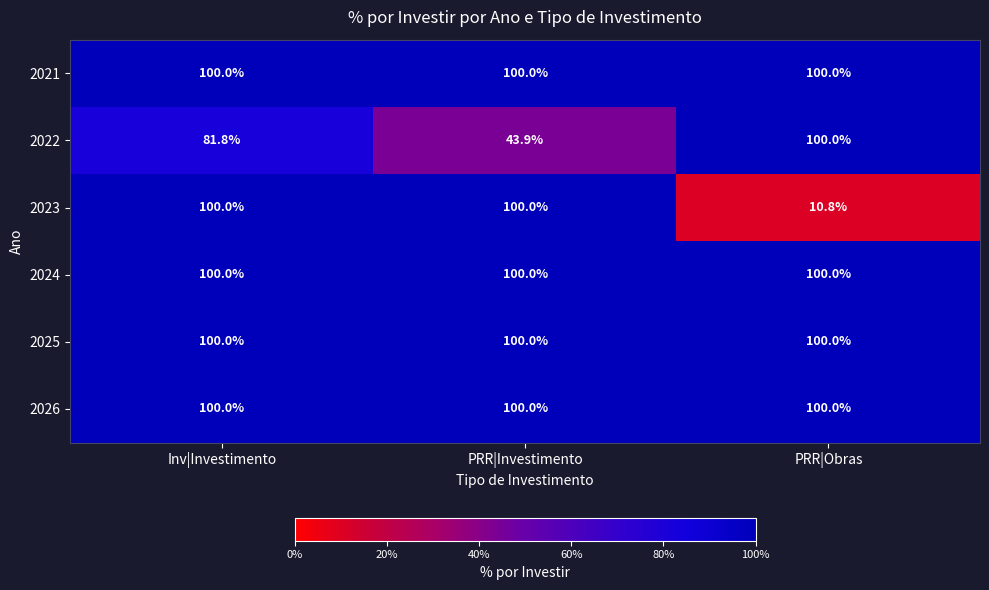

What is the sum of the 2026 values at PRR|Obras and PRR|Investimento?

200.0